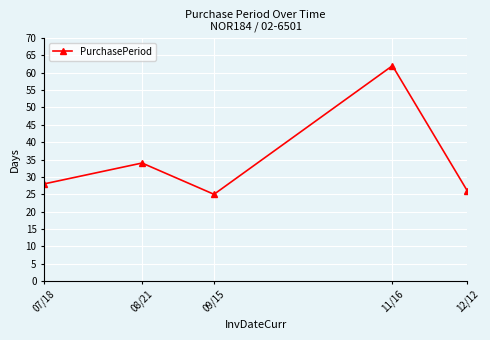

True or false: the data shows 12 at 09/15.

False